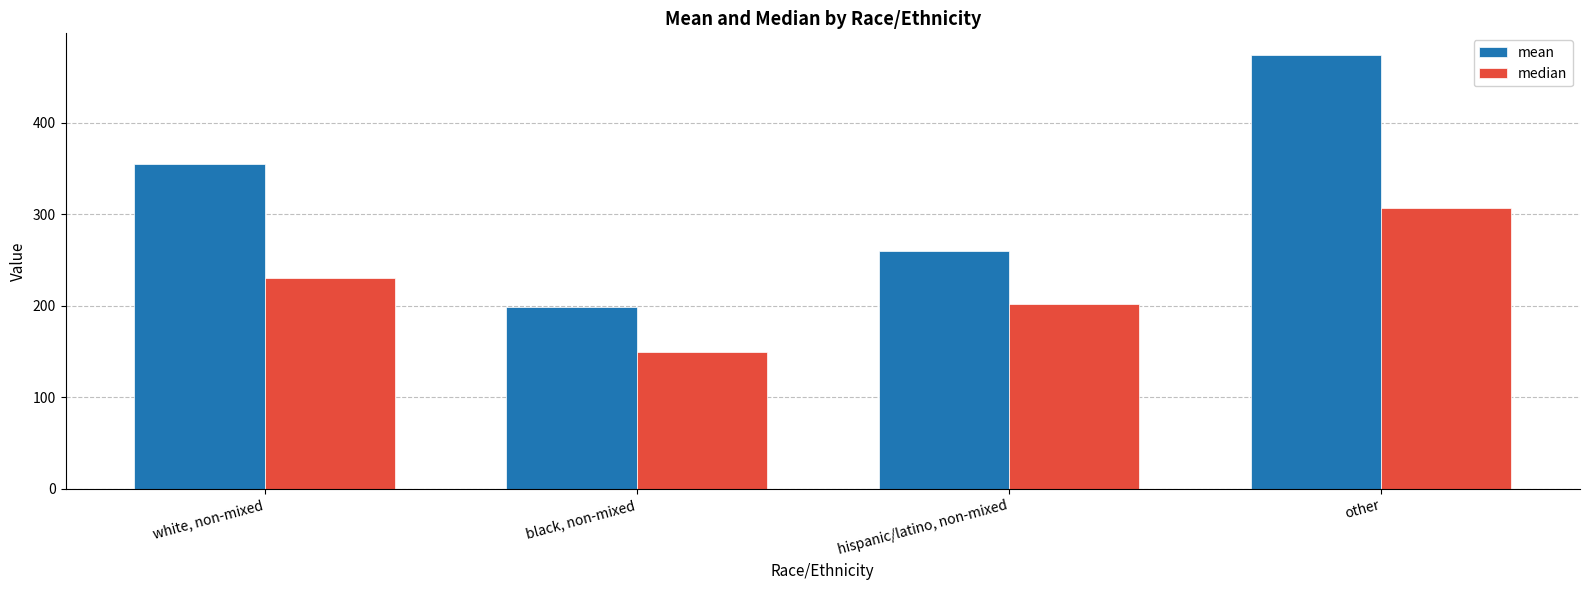

What is the difference between the highest and lowest values at hispanic/latino, non-mixed?

58.1